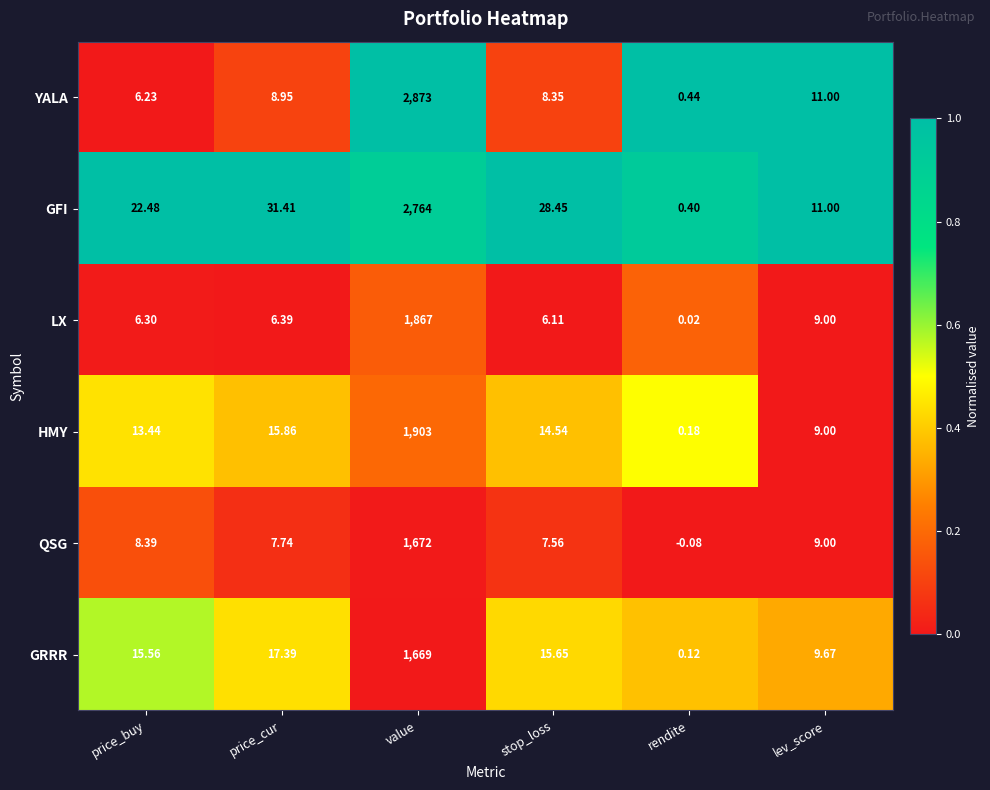

Where does the YALA series first go above 8?

price_cur